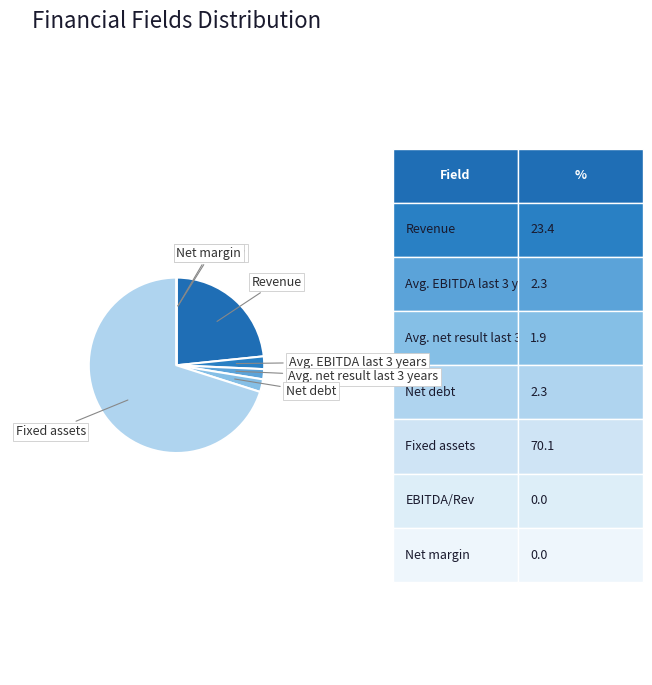

Is there any slice that represents more than half of the pie?

Yes